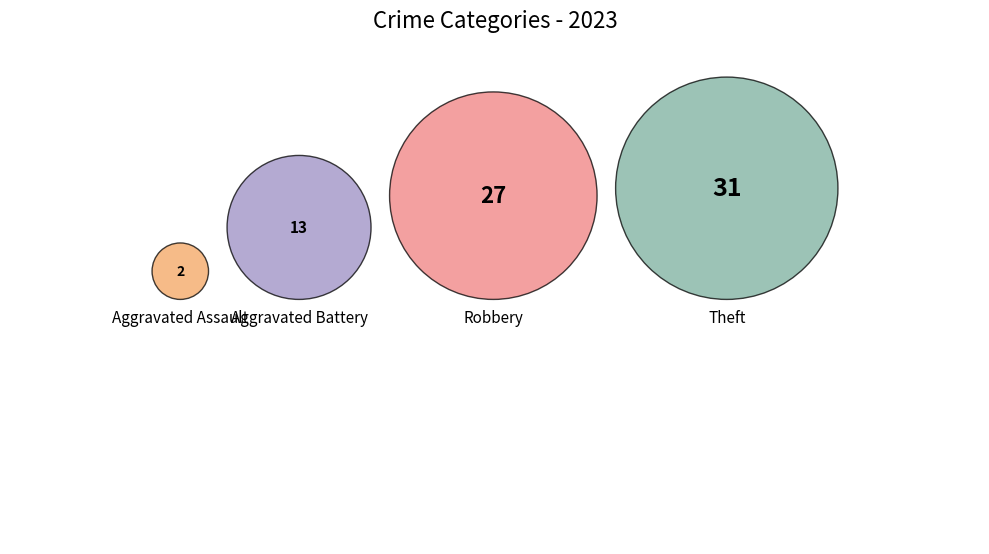

To the nearest percent, what is the difference between the largest and smallest slice percentages?

40%